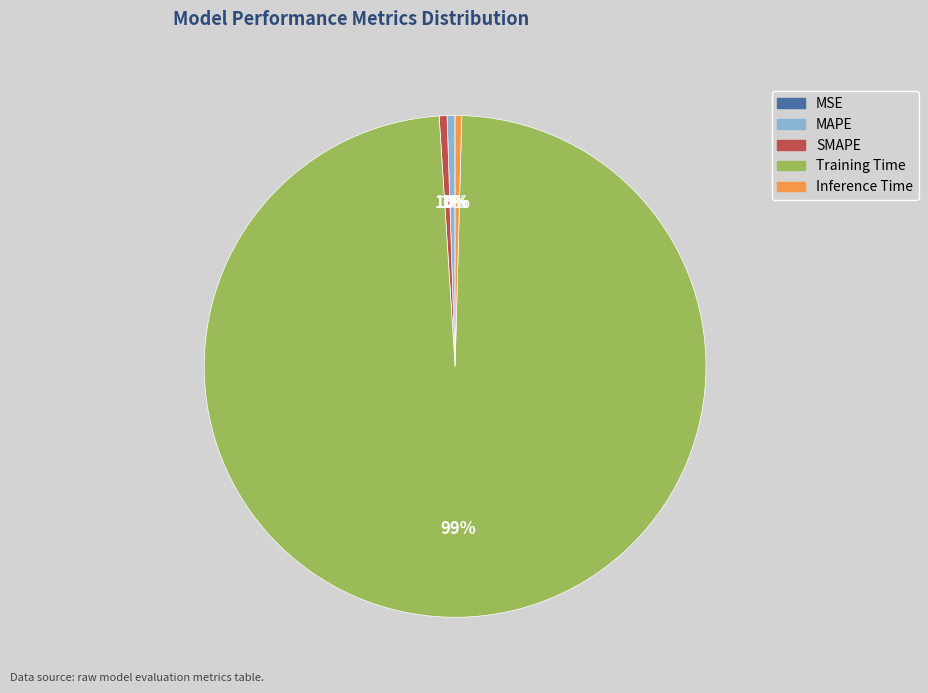

Which slice is the largest?

Training Time